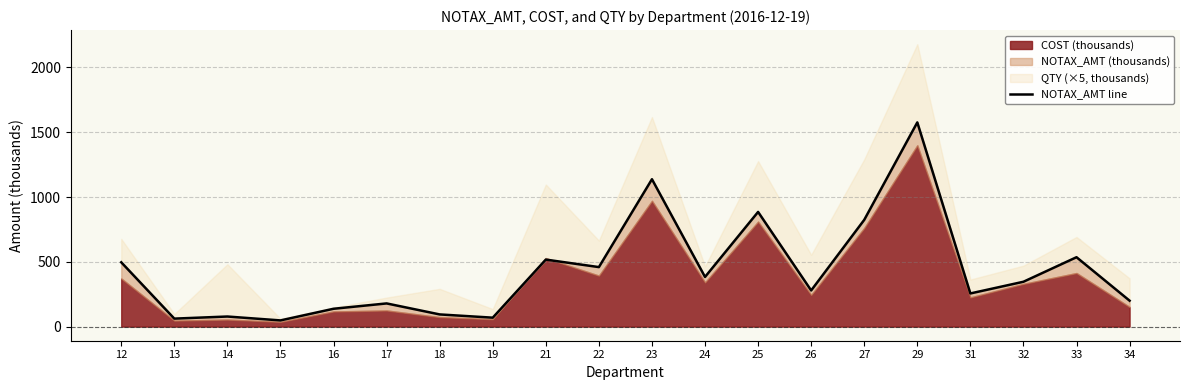

What is the minimum value shown in the chart?

47.8